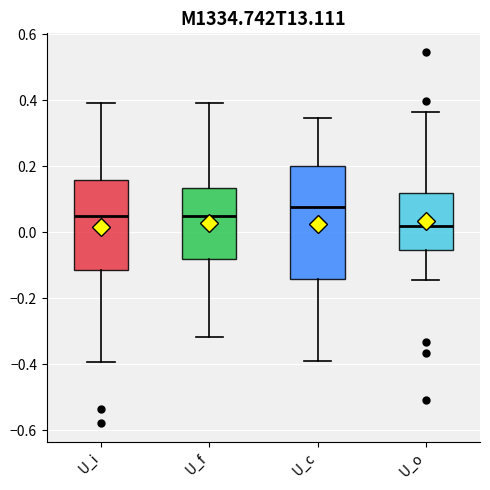

Reading left to right, transcribe this box plot: for each box, give where its median line is, the range the box spans, and where its two whiskers end, as read against the y-axis. The values are not printed on the chart, so give them approximately, as read against the axis.

U_i: median 0.04, box -0.12 to 0.16, whiskers -0.40 to 0.40
U_f: median 0.06, box -0.08 to 0.14, whiskers -0.32 to 0.40
U_c: median 0.08, box -0.14 to 0.20, whiskers -0.40 to 0.34
U_o: median 0.02, box -0.06 to 0.12, whiskers -0.14 to 0.36